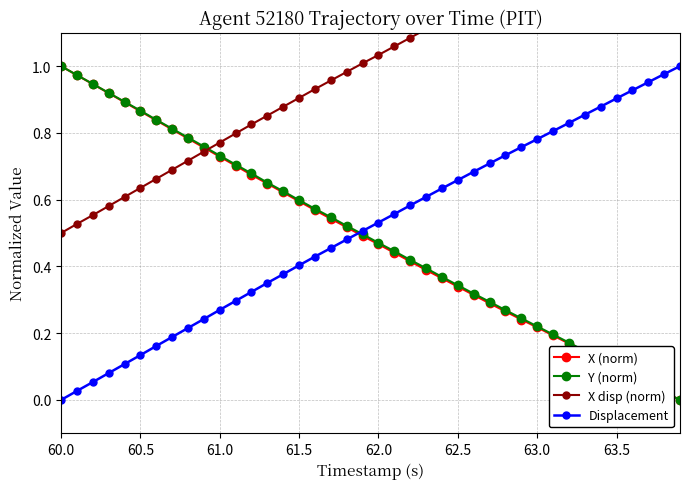

What is the maximum value shown in the chart?

1.5